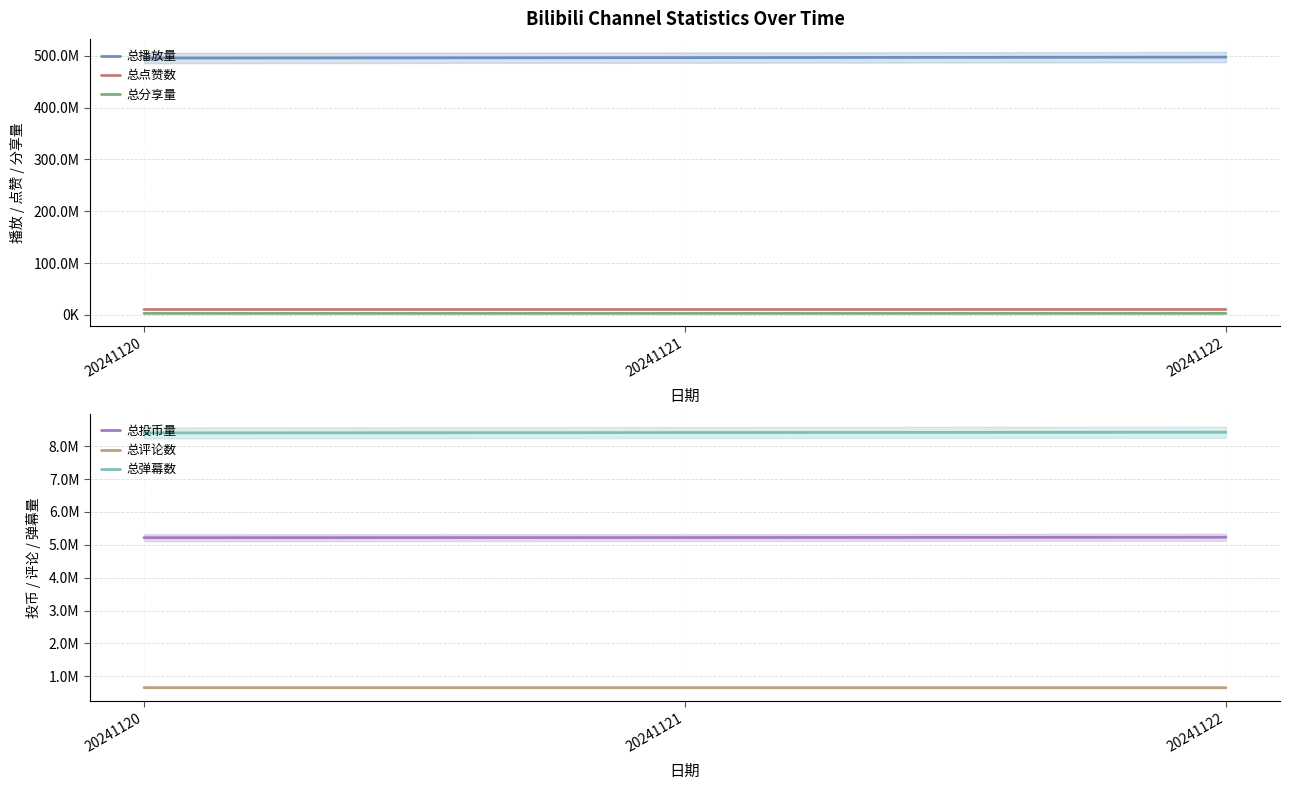

How many lines are shown in the chart?

6